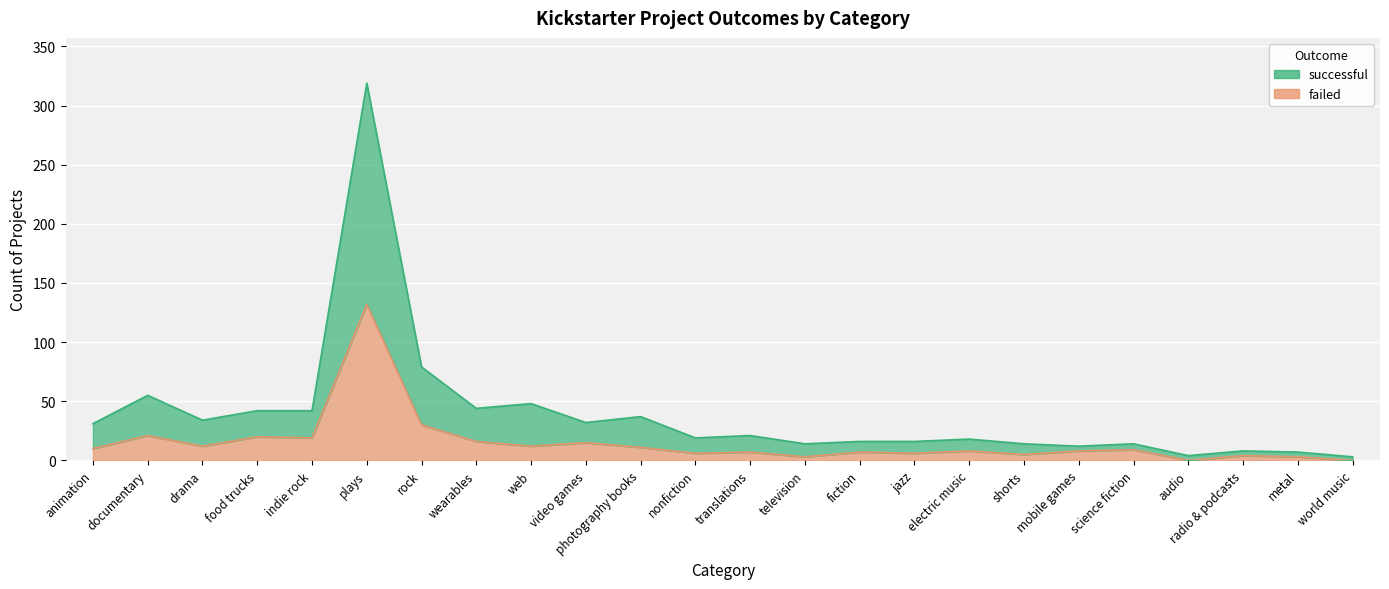

True or false: failed and successful cross at least once.

False